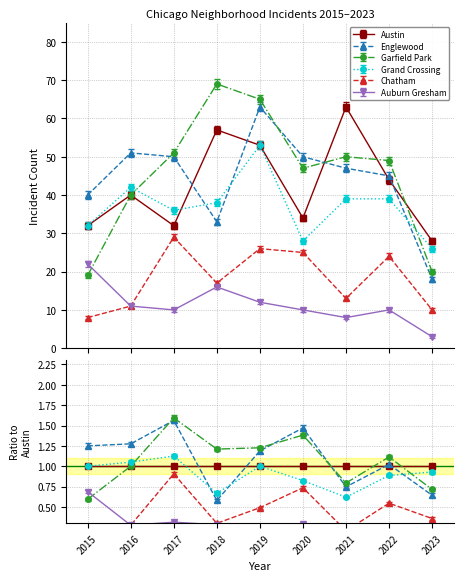

What are all the series names shown in the legend?

Austin, Englewood, Garfield Park, Grand Crossing, Chatham, Auburn Gresham